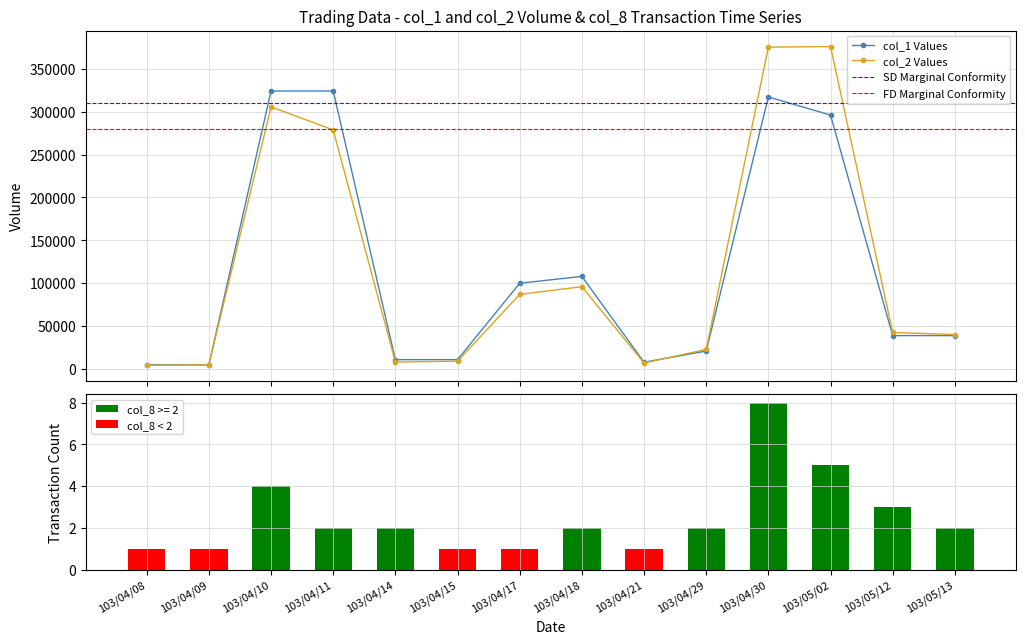

At which label is col_1 closest to 164500?

103/04/18